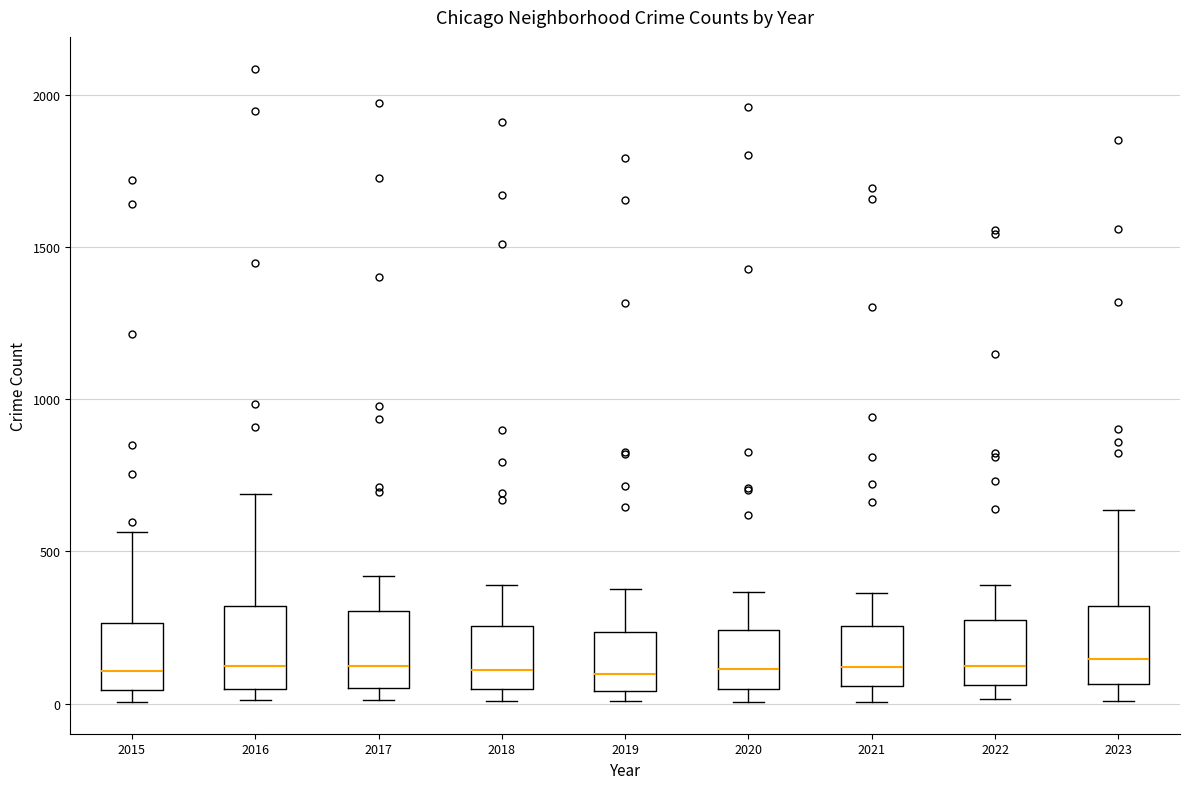

Reading left to right, read every box against the y-axis: the position of its median line, the range the box covers, and the ends of its whiskers. The values are not printed on the chart, so give them approximately, as read against the axis.

2015: median 100, box 50 to 250, whiskers 0 to 550
2016: median 150, box 50 to 300, whiskers 0 to 700
2017: median 100, box 50 to 300, whiskers 0 to 400
2018: median 100, box 50 to 250, whiskers 0 to 400
2019: median 100, box 50 to 250, whiskers 0 to 400
2020: median 100, box 50 to 250, whiskers 0 to 350
2021: median 100, box 50 to 250, whiskers 0 to 350
2022: median 100, box 50 to 250, whiskers 0 to 400
2023: median 150, box 50 to 300, whiskers 0 to 650